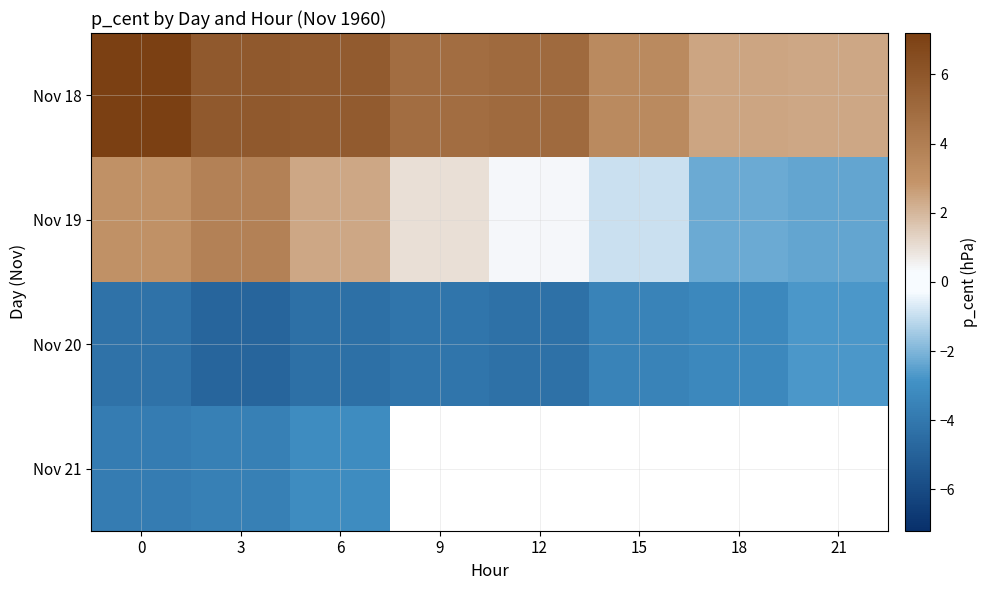

Where is Nov 21 nearest to the value -3?

6